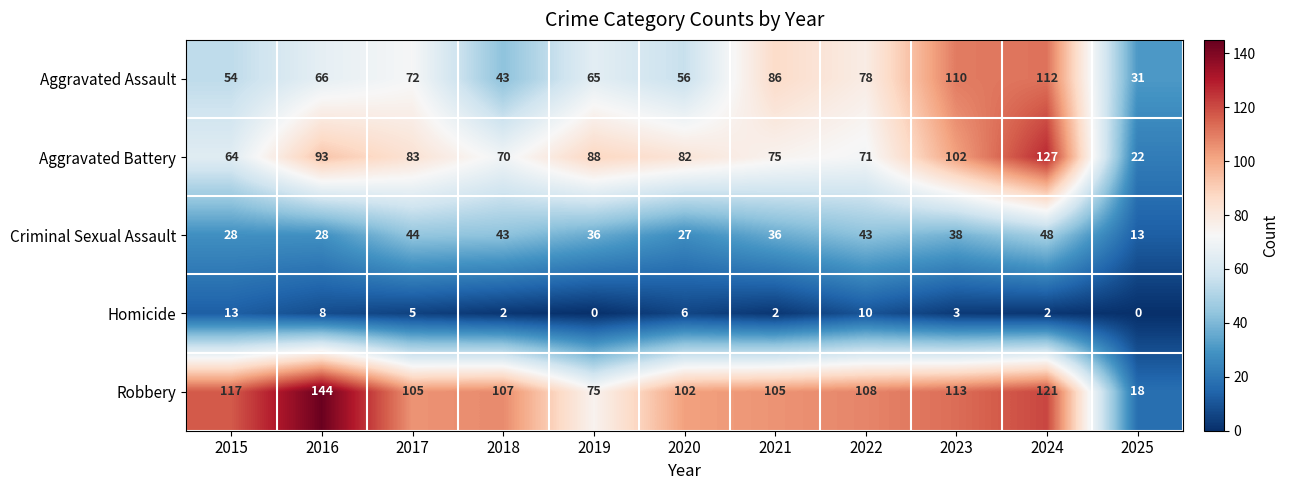

At how many categories does at least one series exceed 63?

10